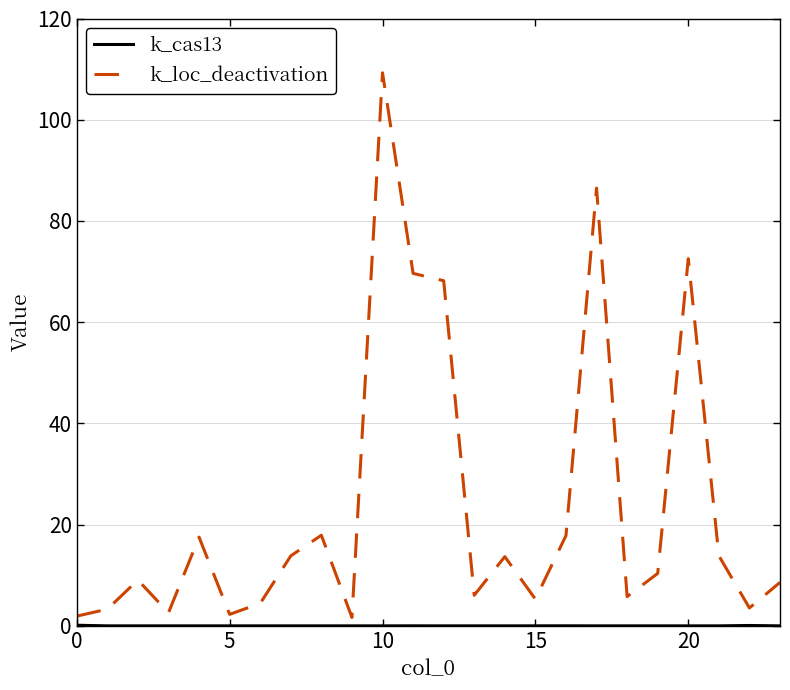

Which series has the largest total across all categories?

k_loc_deactivation